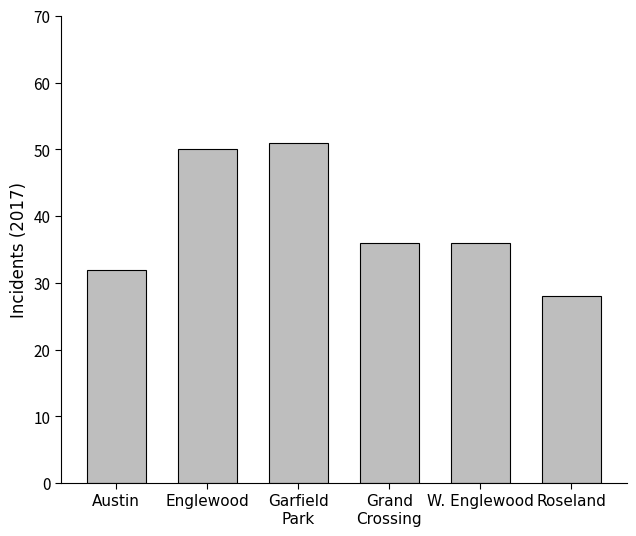

Reading left to right, what are all the values shown in this chart?

Austin=32	Englewood=50	Garfield
Park=51	Grand
Crossing=36	W. Englewood=36	Roseland=28